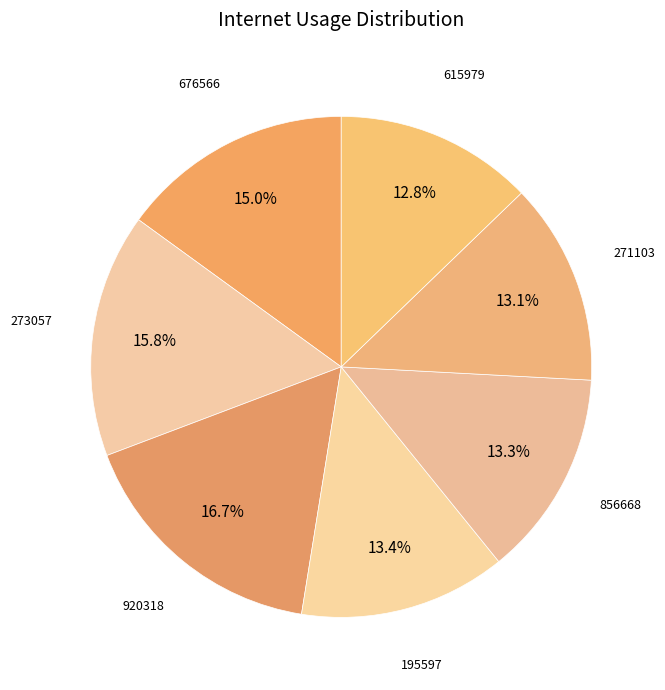

How many slices are in this pie chart?

7